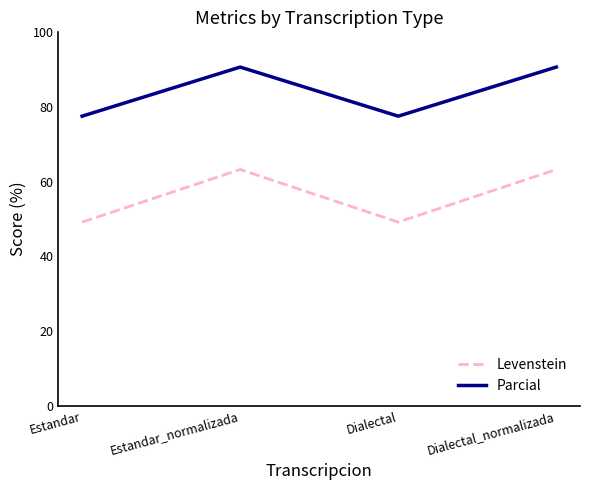

What position from the right is Dialectal?

2